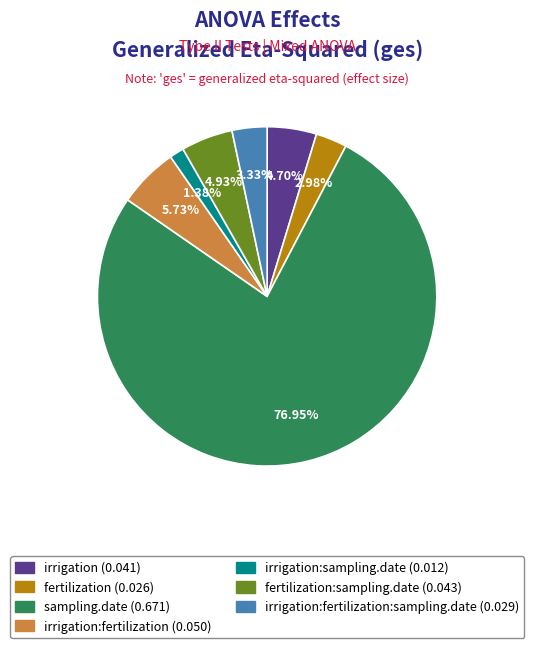

Is the sum of irrigation:fertilization (0.050) and irrigation:fertilization:sampling.date (0.029) greater than half?

No